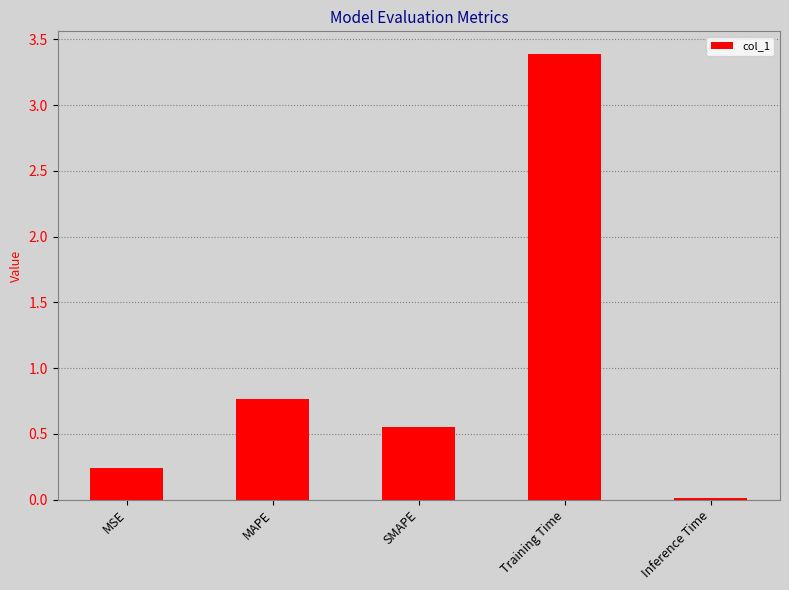

List the labels in order of value, largest first.

Training Time, MAPE, SMAPE, MSE, Inference Time